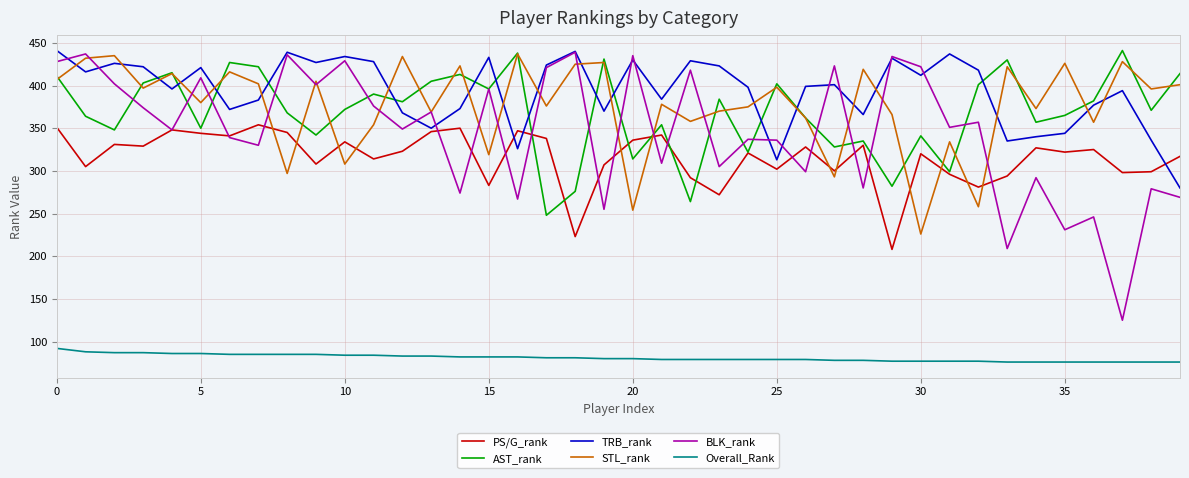

What is the smallest value displayed?

76